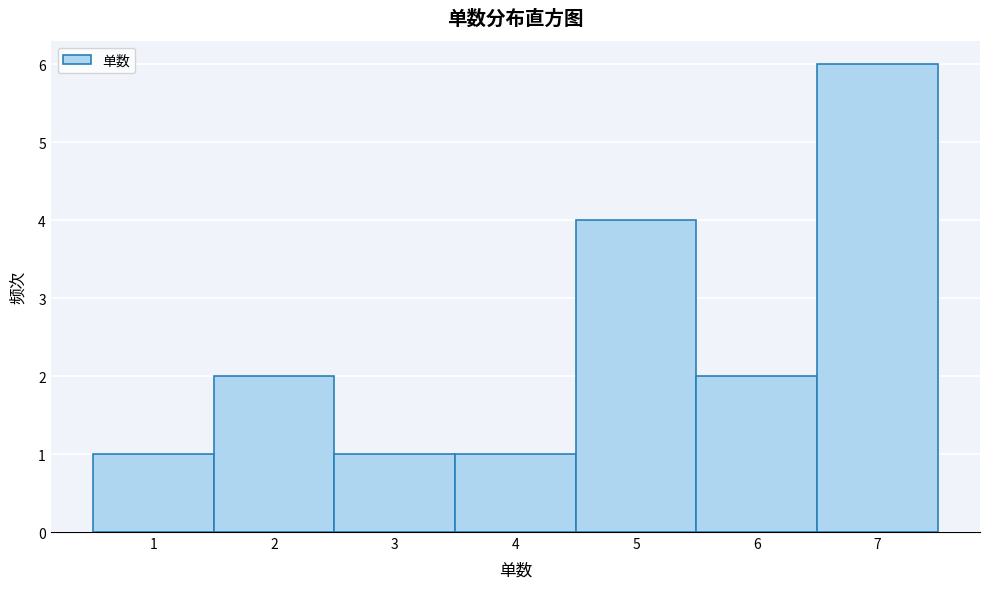

What is the height of the bar covering 4.5 to 5.5 on the x-axis? The values are not printed on the chart, so give them approximately, as read against the axis.

4